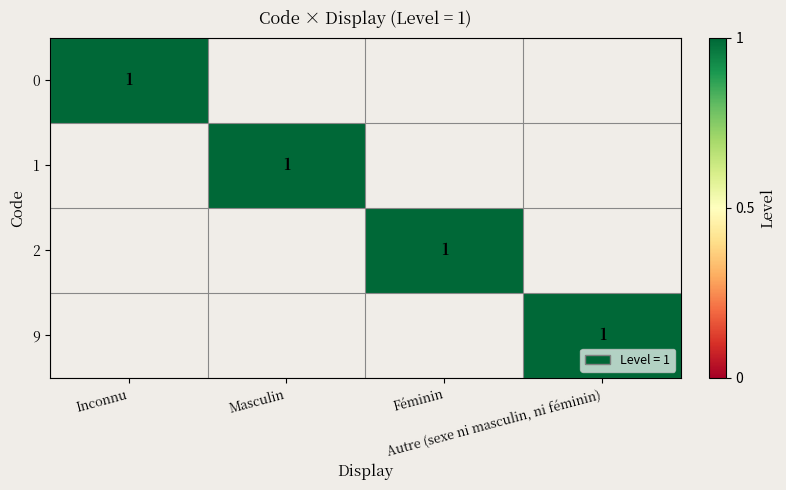

True or false: 1 has a value of 0 at Féminin.

True